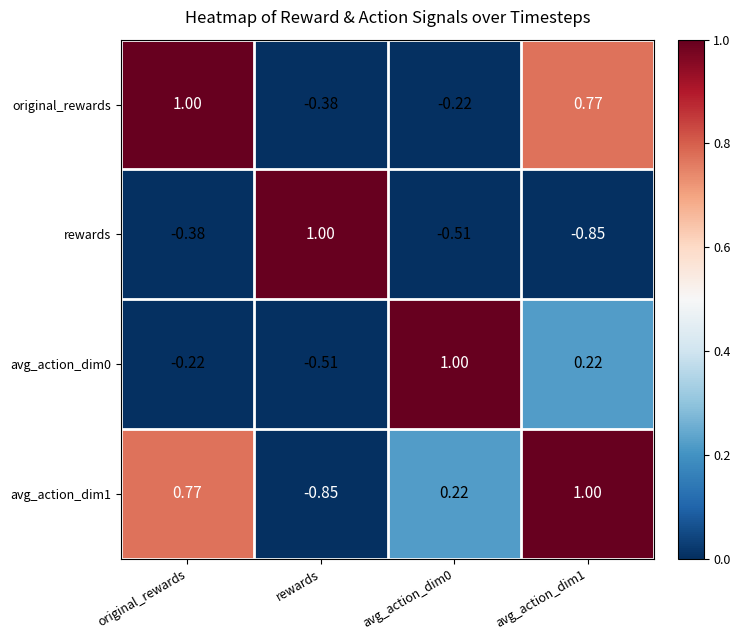

At which label does original_rewards first exceed 0?

original_rewards